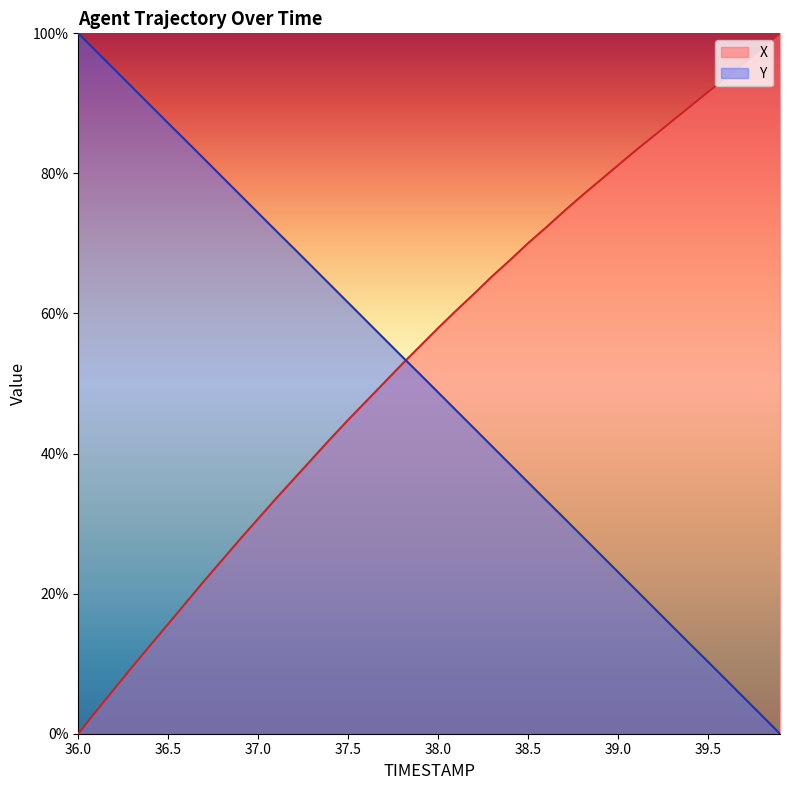

Reading left to right, transcribe all the data shown in this chart.

X: 0.0	0.0	0.1	0.1	0.1	0.2	0.2	0.2	0.2	0.3	0.3	0.3	0.4	0.4	0.4	0.4	0.5	0.5	0.5	0.6	0.6	0.6	0.6	0.7	0.7	0.7	0.7	0.7	0.8	0.8	0.8	0.8	0.9	0.9	0.9	0.9	0.9	1.0	1.0	1.0
Y: 1.0	1.0	0.9	0.9	0.9	0.9	0.8	0.8	0.8	0.8	0.7	0.7	0.7	0.7	0.6	0.6	0.6	0.6	0.5	0.5	0.5	0.5	0.4	0.4	0.4	0.4	0.3	0.3	0.3	0.3	0.2	0.2	0.2	0.2	0.1	0.1	0.1	0.1	0.0	0.0